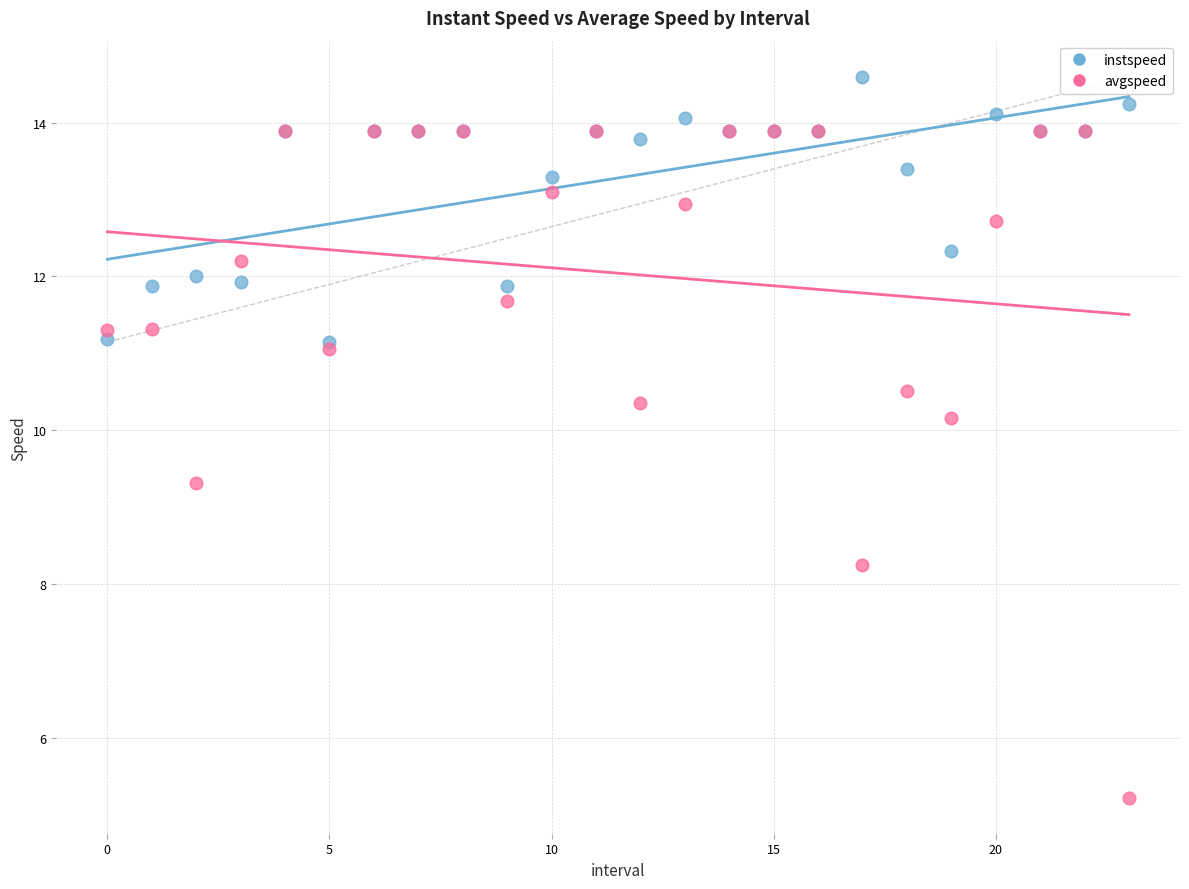

Which series contains the lowest Y value?

avgspeed